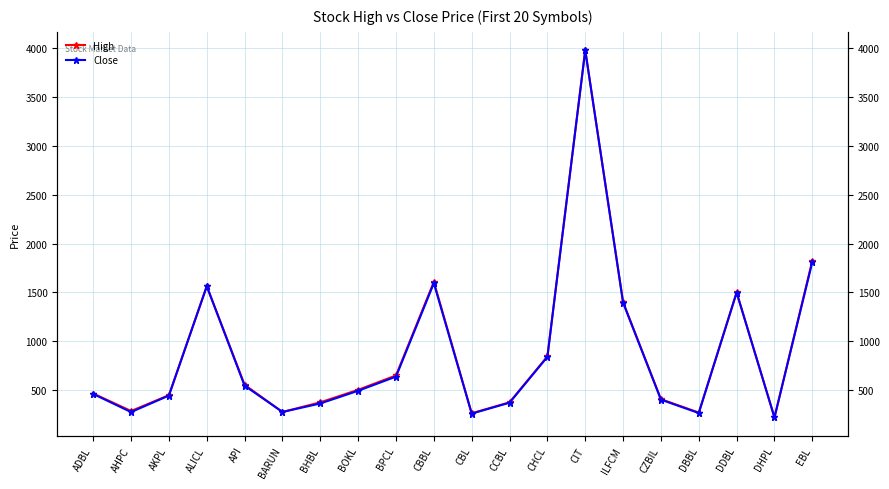

True or false: Close has more than 0 interior local peaks.

True